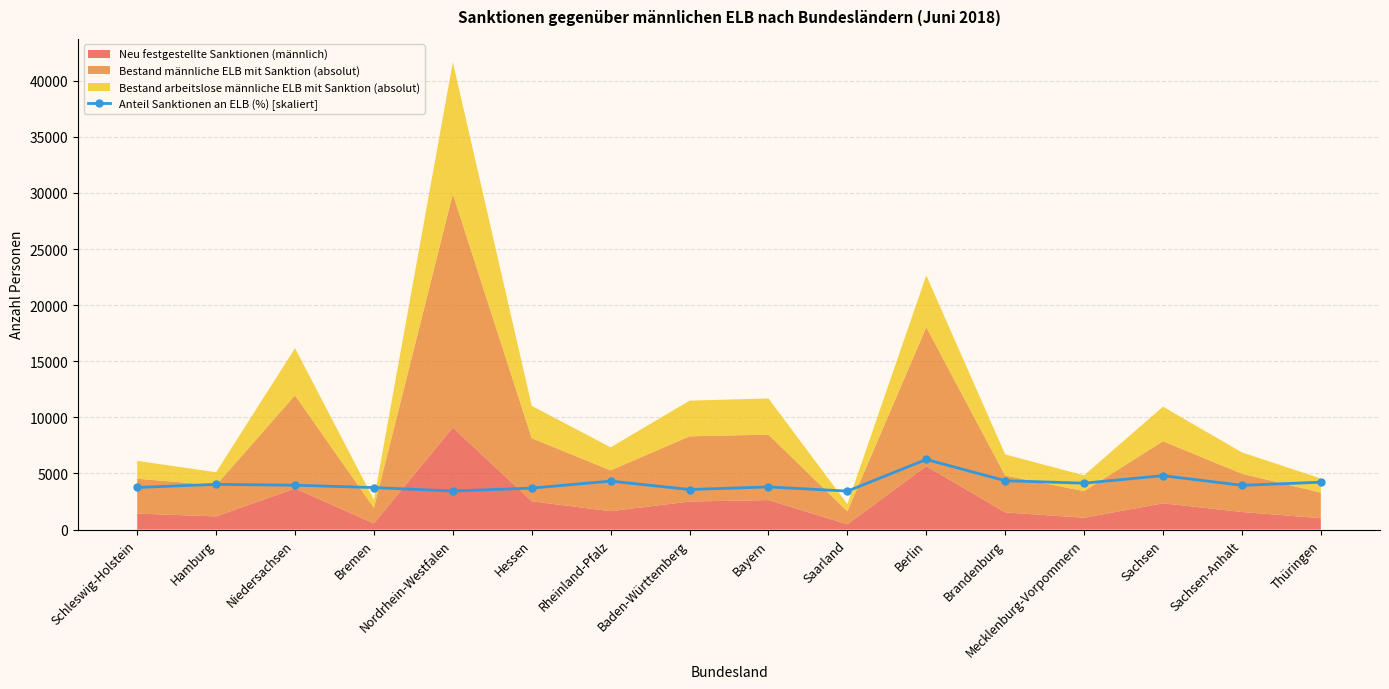

Rank the categories by value from highest to lowest.

Berlin, Sachsen, Brandenburg, Rheinland-Pfalz, Thüringen, Mecklenburg-Vorpommern, Hamburg, Niedersachsen, Sachsen-Anhalt, Bayern, Schleswig-Holstein, Bremen, Hessen, Baden-Württemberg, Nordrhein-Westfalen, Saarland